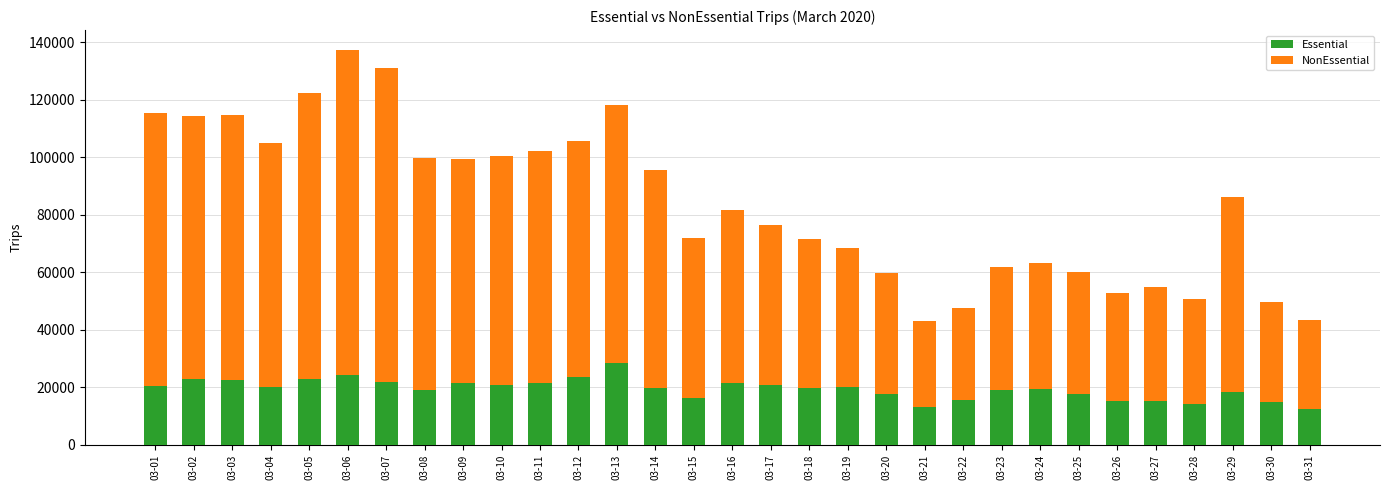

What is the maximum value for Essential?

28402